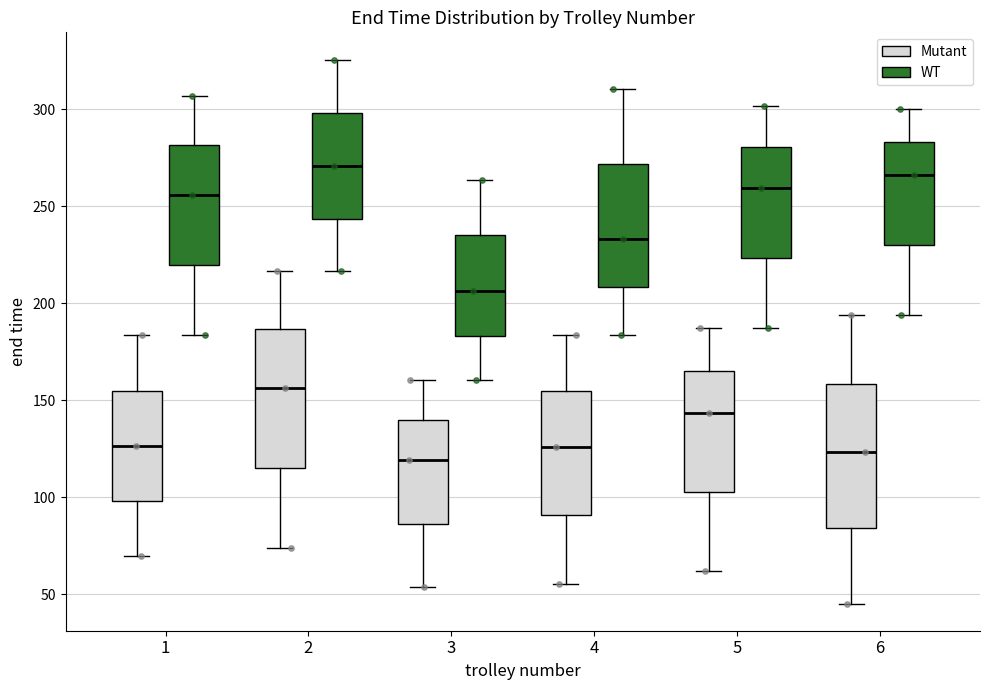

Where is the upper edge of the box for 1 (Mutant) on the y-axis? The values are not printed on the chart, so give them approximately, as read against the axis.

155